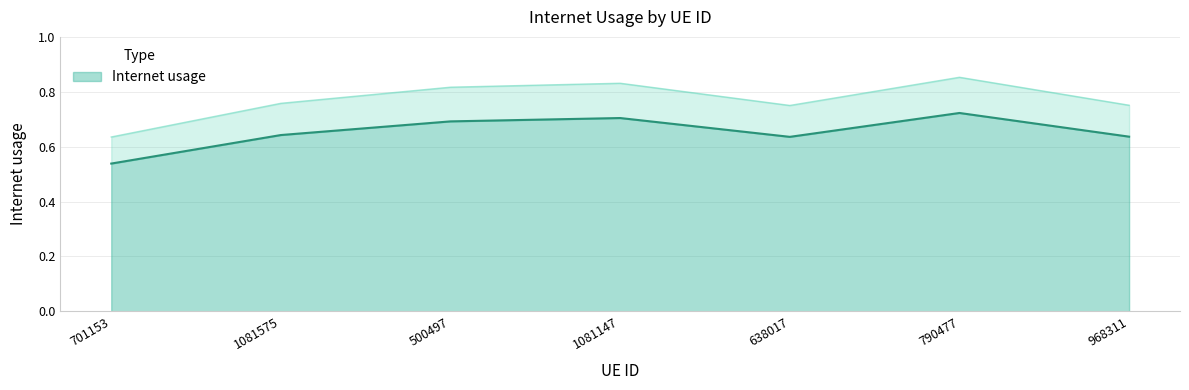

How many lines are shown in the chart?

1